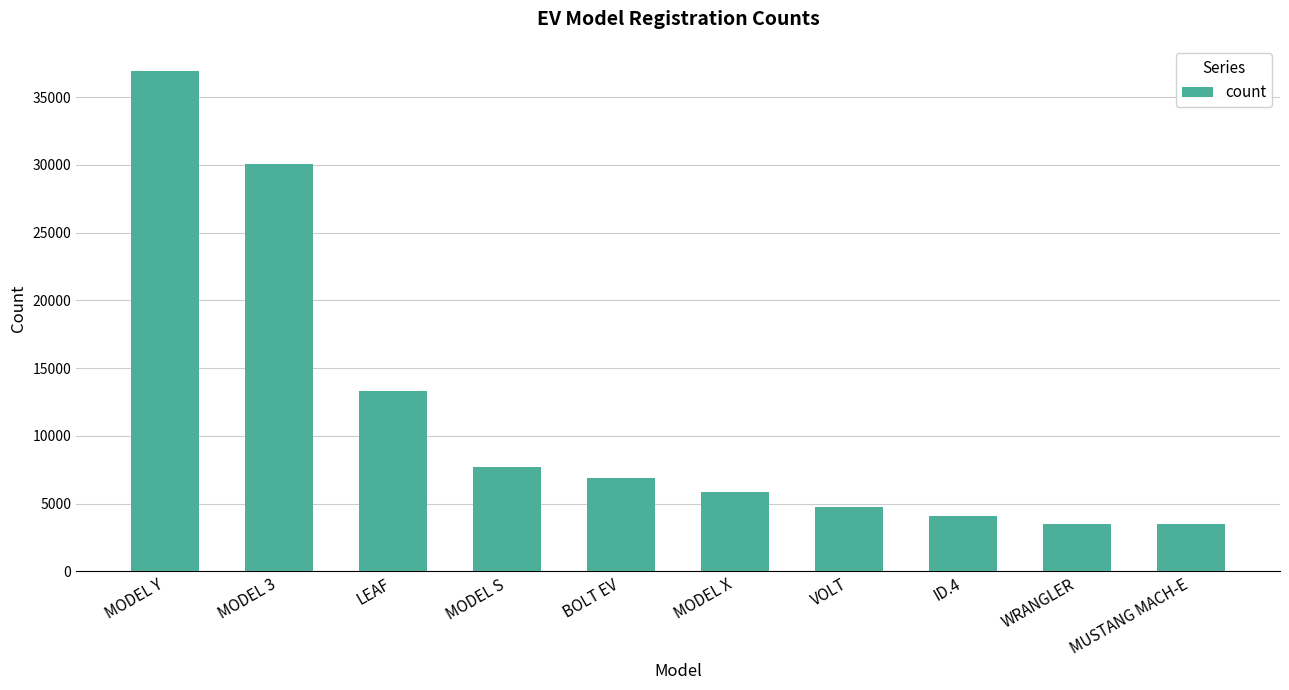

What is the greatest value displayed?

36937